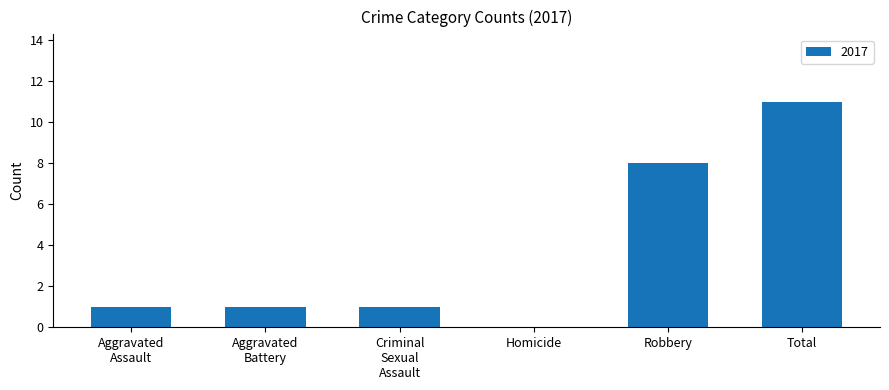

Which label corresponds to the largest value in the chart?

Total